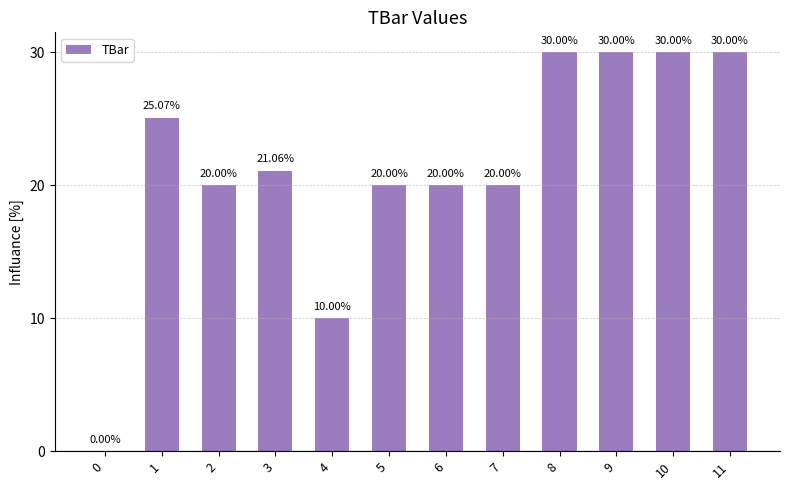

Is it true that the value at 1 is 38.4?

False